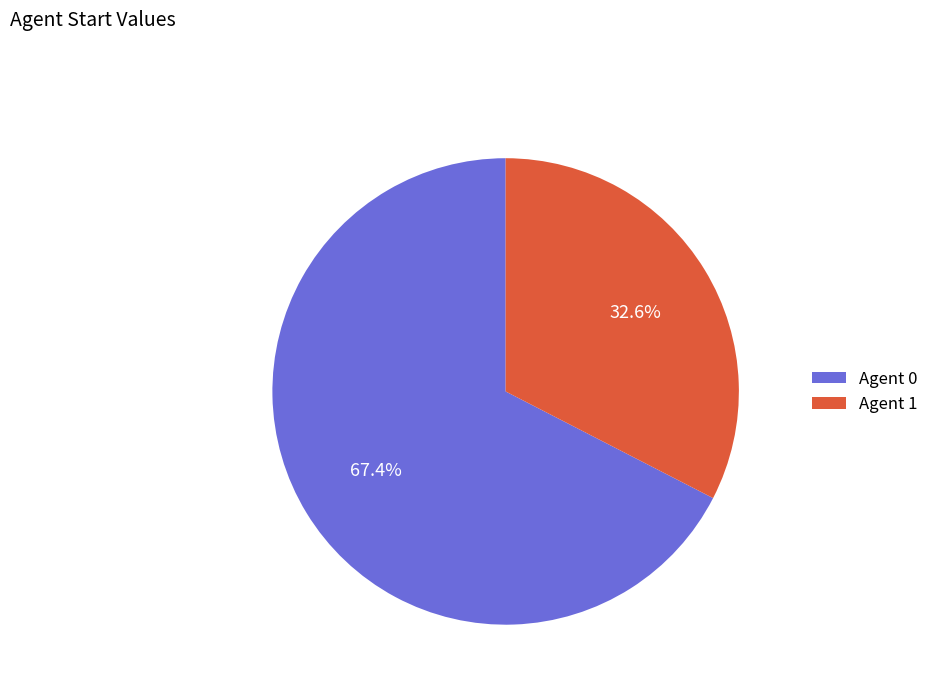

Rank the categories by value from lowest to highest.

Agent 1, Agent 0